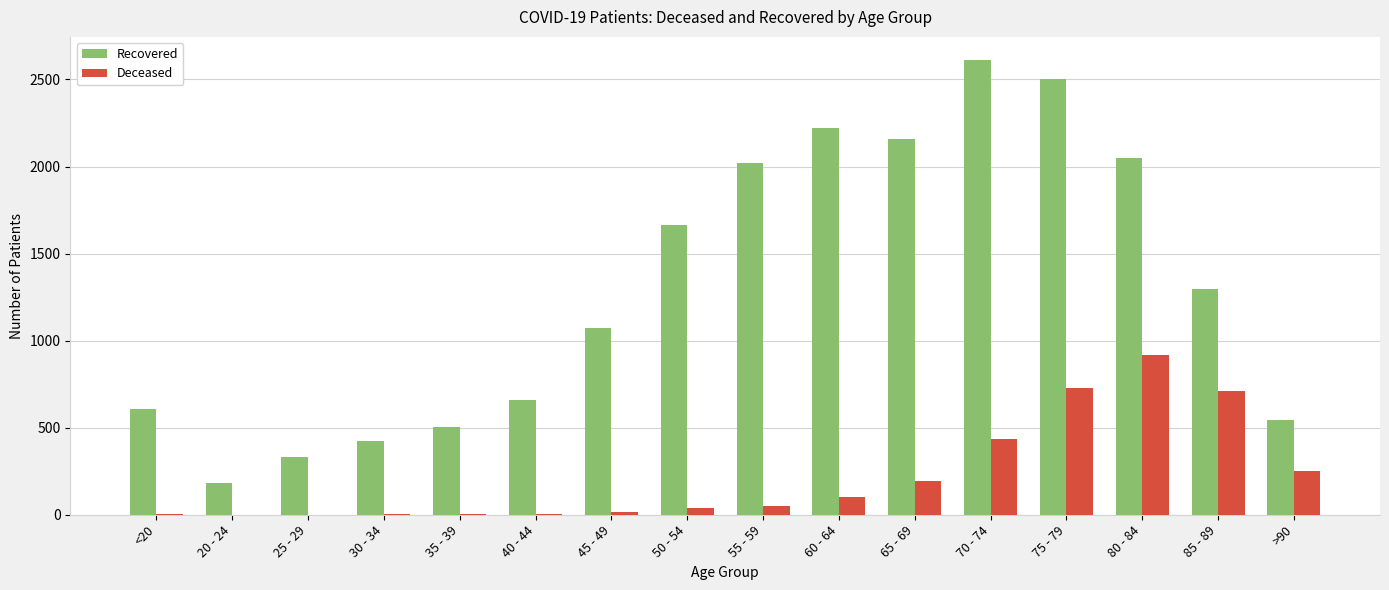

The value of Recovered at 20 - 24 is 180. True or false?

True